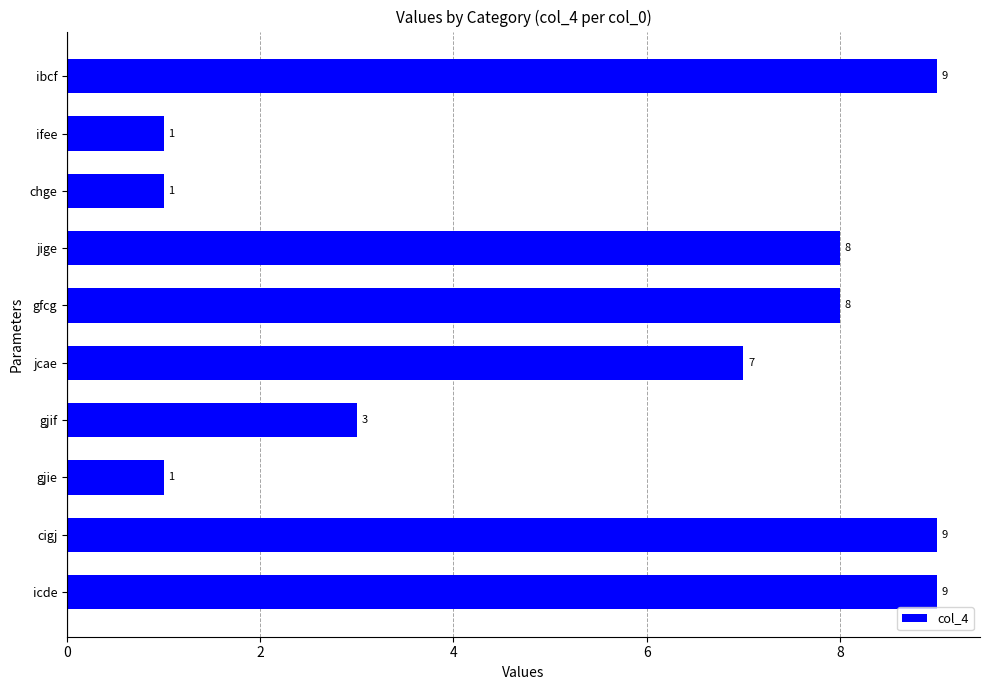

What is the change in value from cigj to gjif?

-6